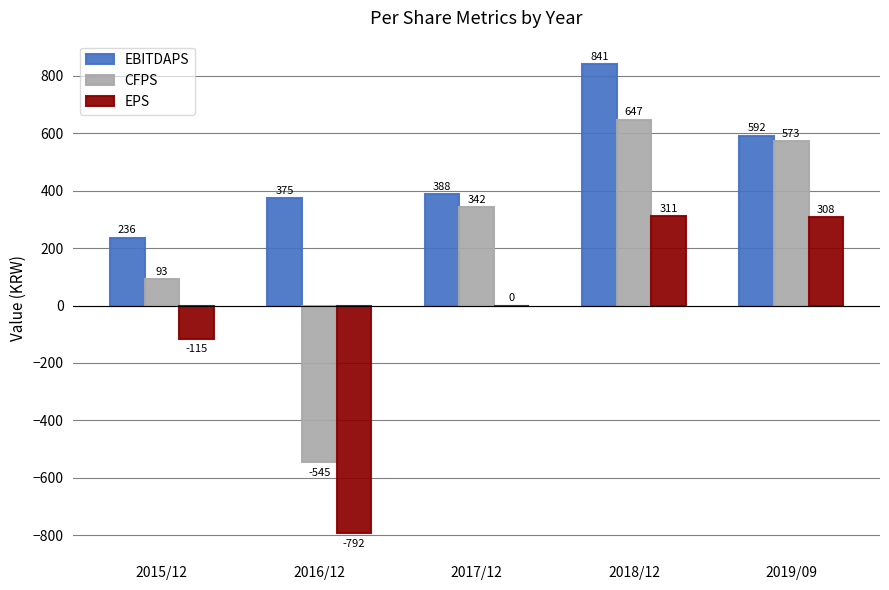

How many data points does each series have?

5